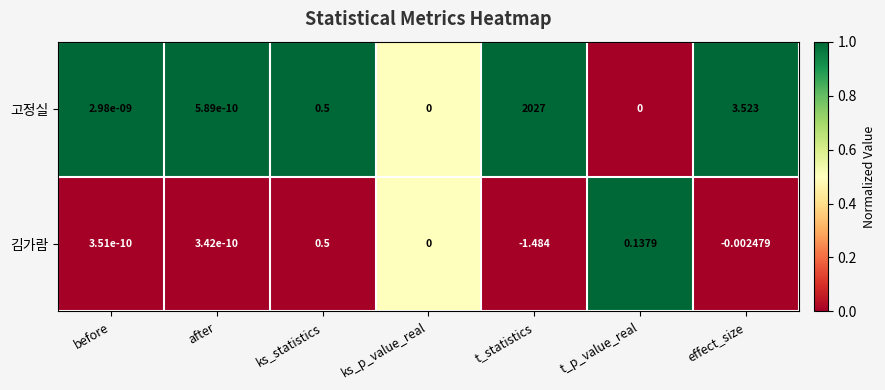

Is the value of 김가람 at t_p_value_real greater than the value of 고정실 at before?

Yes